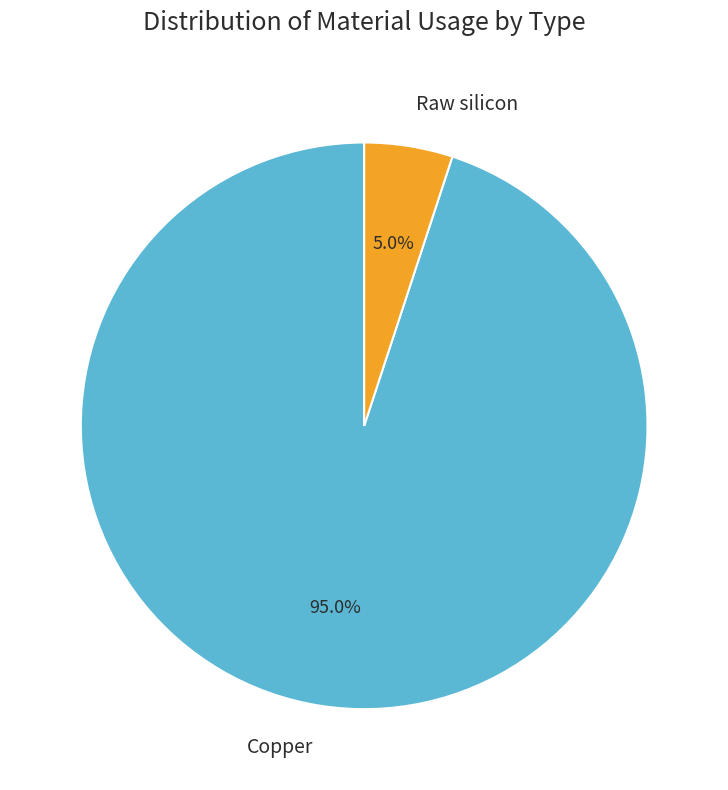

To the nearest percent, what is the combined percentage of Raw silicon and Copper?

100%